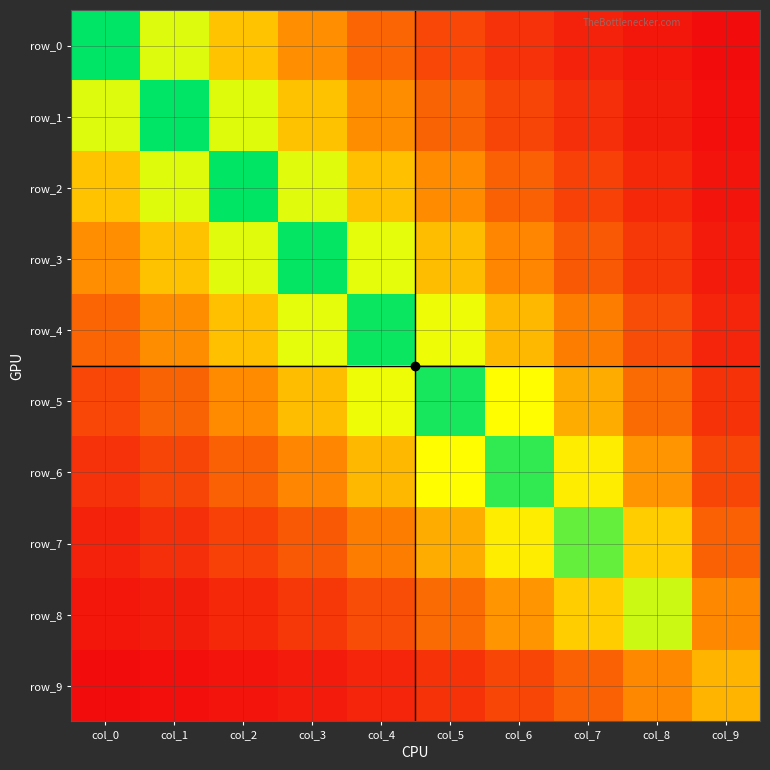

List the labels in order of row_7 value, smallest first.

col_0, col_1, col_2, col_3, col_9, col_4, col_5, col_8, col_6, col_7